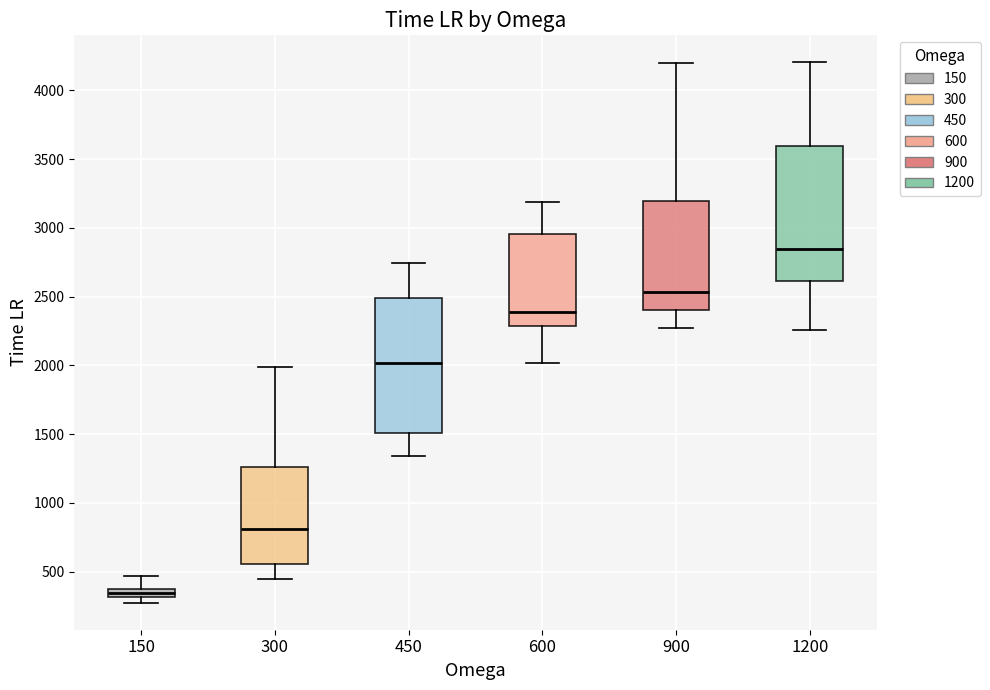

Where does the lower whisker of the box at x = 900 end on the y-axis? The values are not printed on the chart, so give them approximately, as read against the axis.

2300